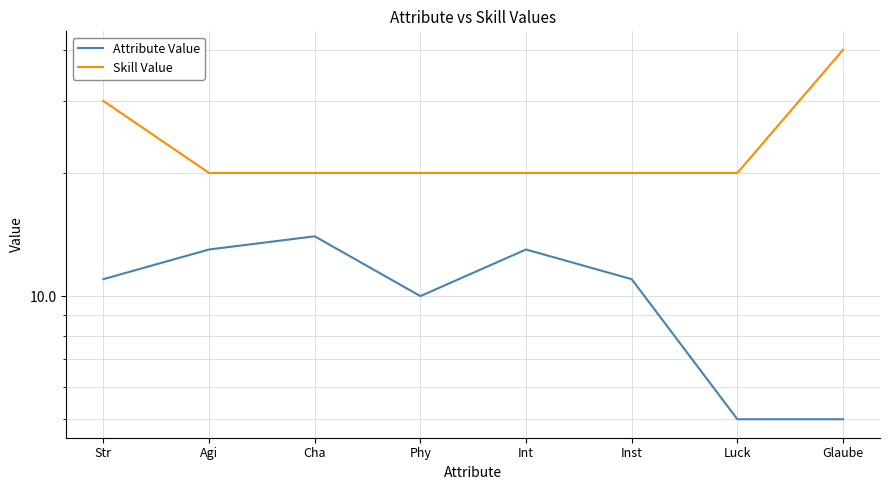

How many Attribute Value values are between 10 and 13?

5